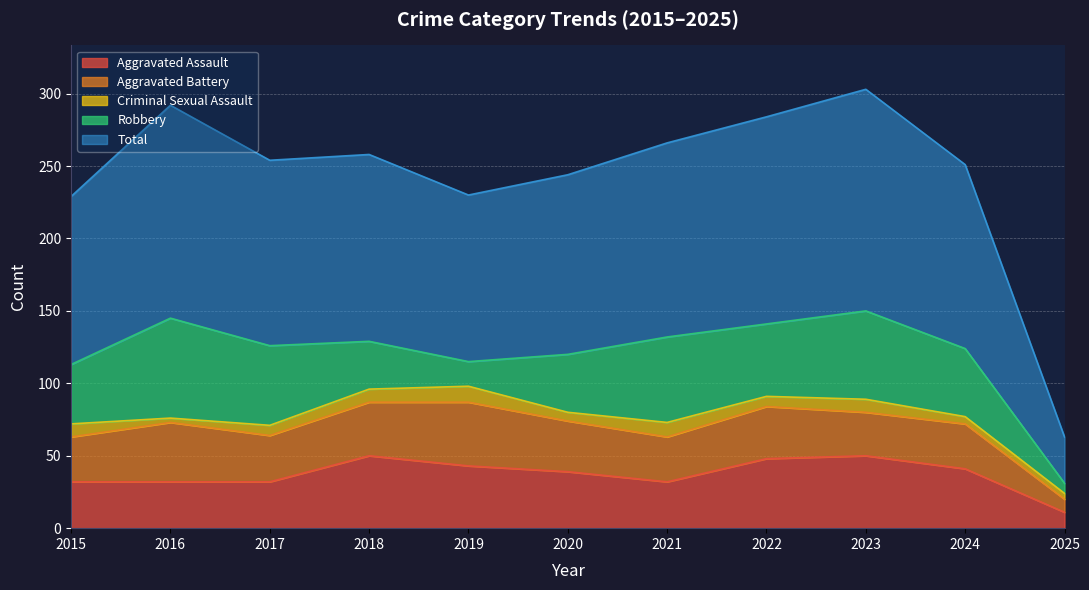

What is the value of the Aggravated Battery point at the 5th from the left?

44